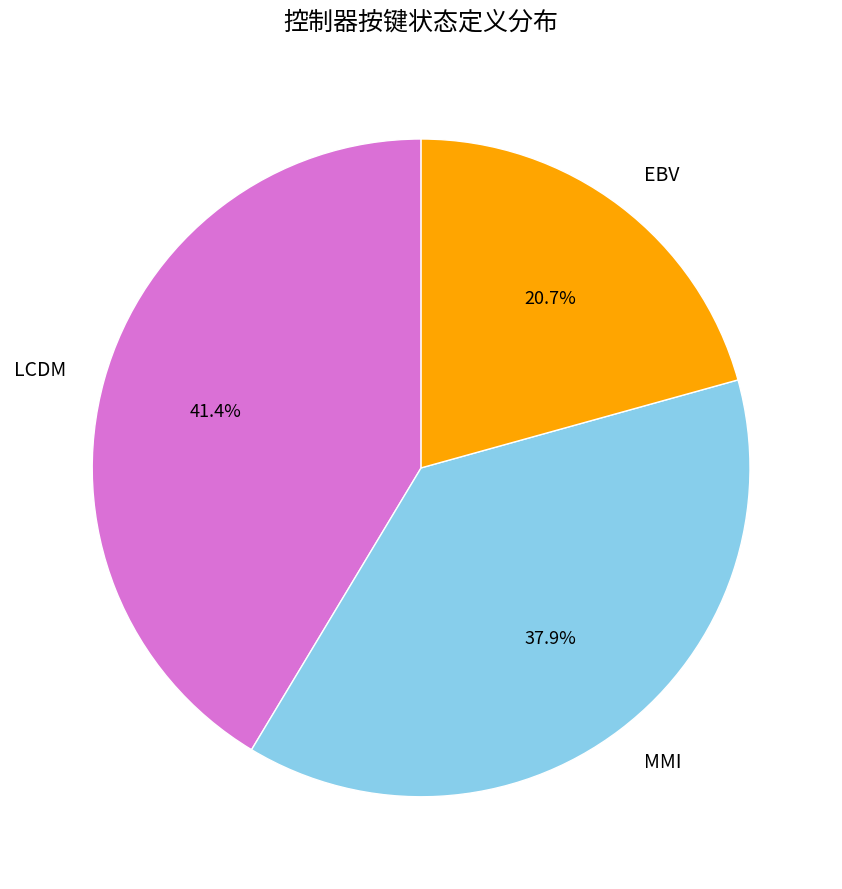

How much of the chart is everything except MMI?

62.1%